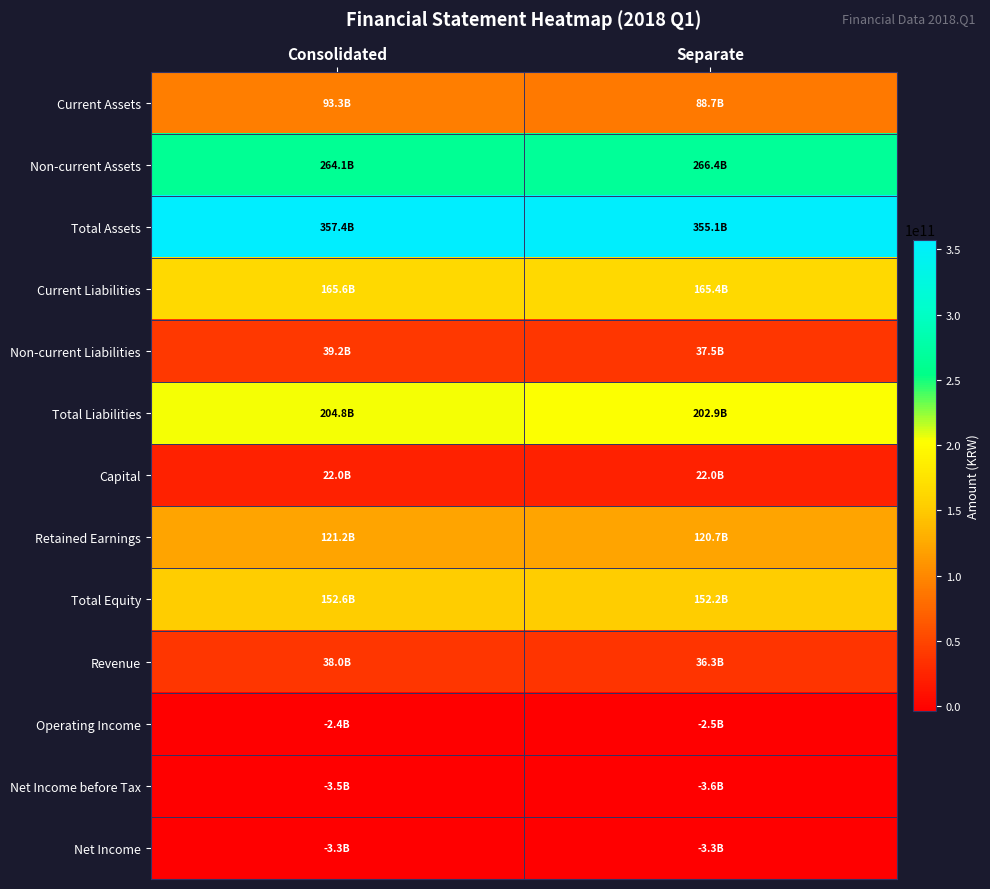

Between Consolidated and Separate, which series saw the biggest shift?

Current Assets